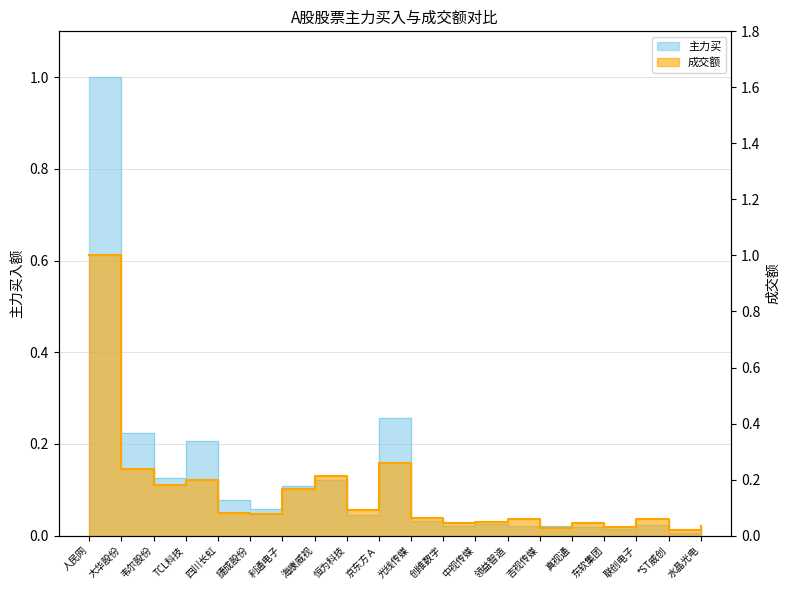

What is the approximate value of 成交额 at TCL科技?

0.2